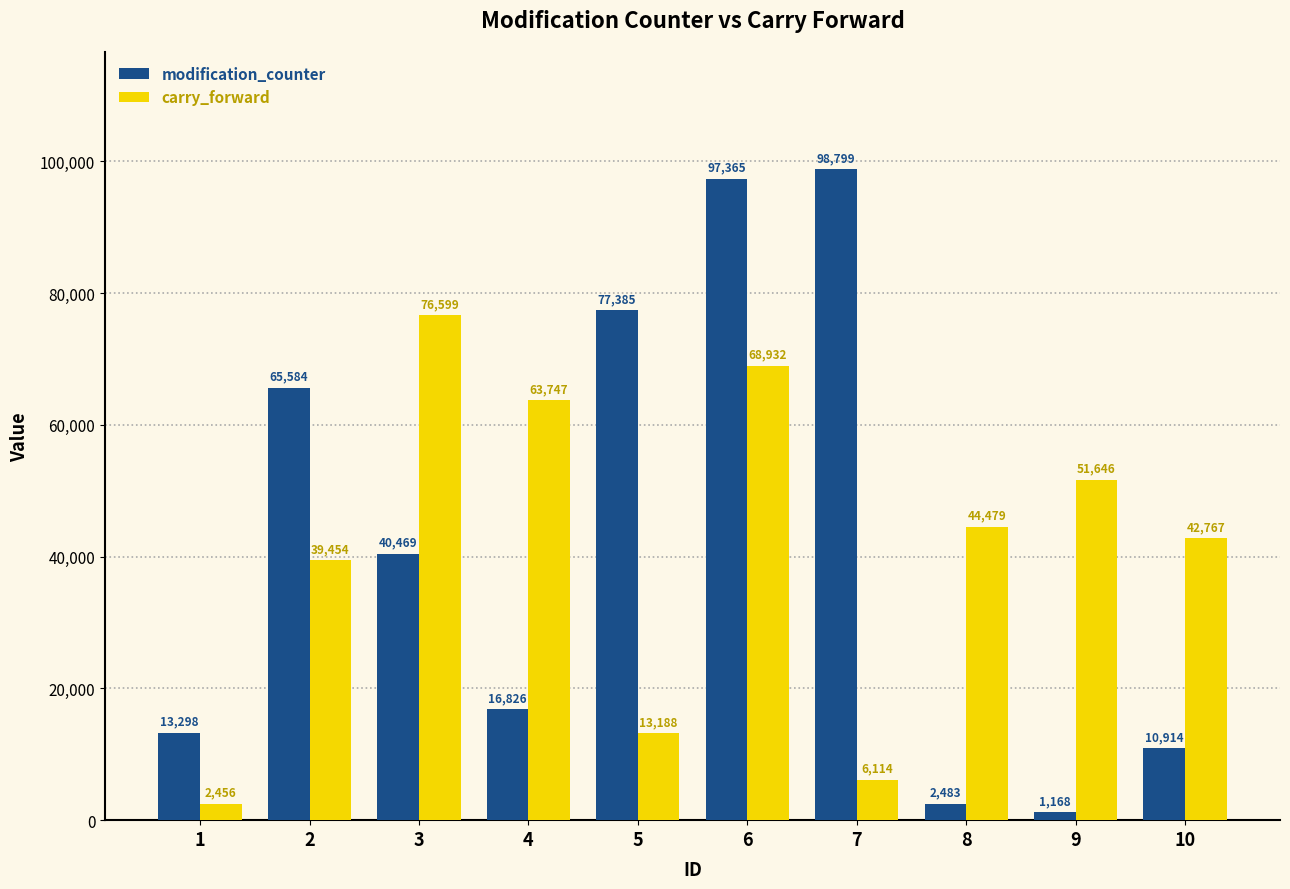

What is the difference between the carry_forward values at 8 and 7?

38365